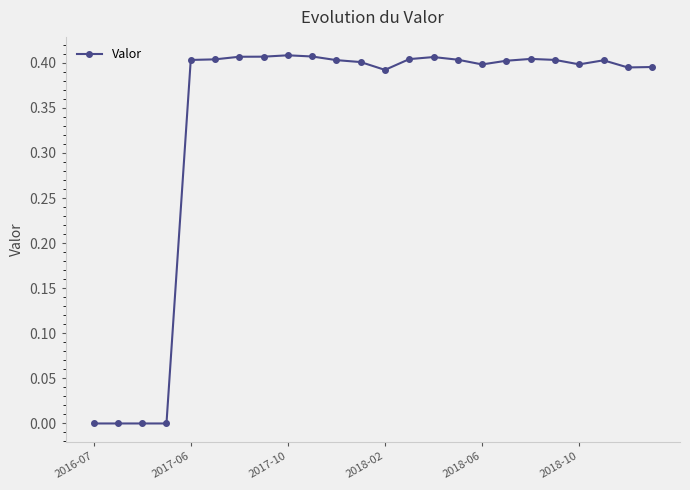

What is the average value?

0.3